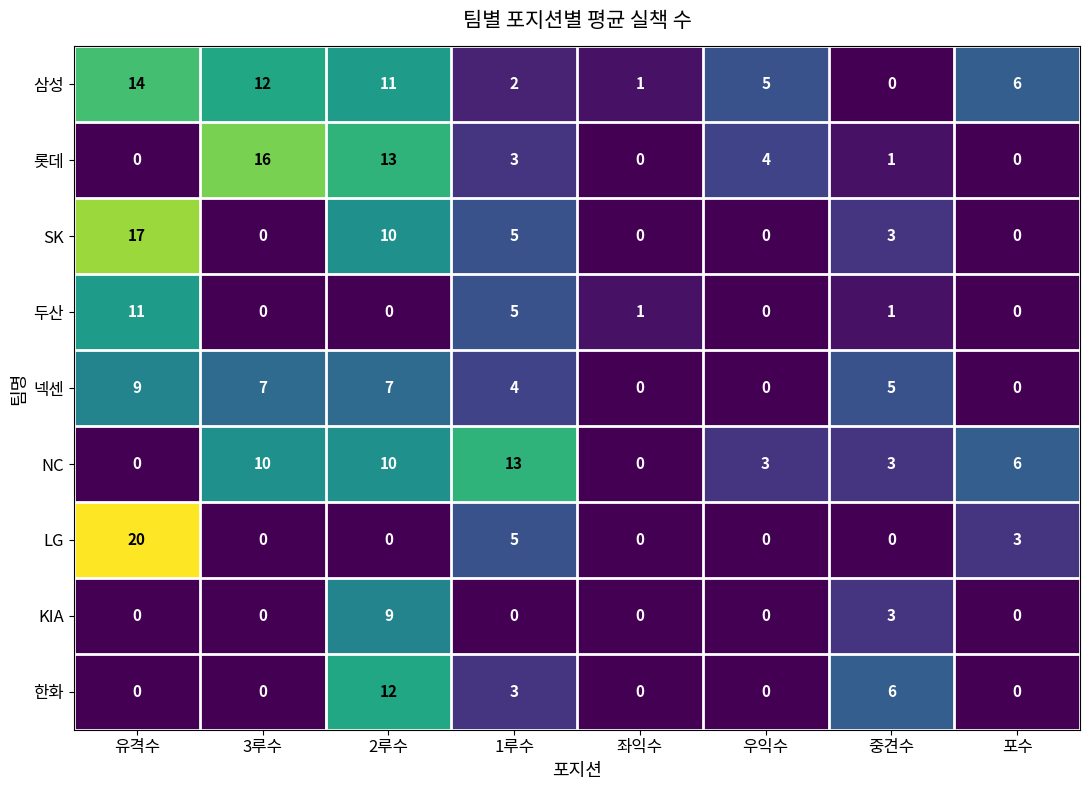

List the labels in order of 삼성 value, smallest first.

중견수, 좌익수, 1루수, 우익수, 포수, 2루수, 3루수, 유격수